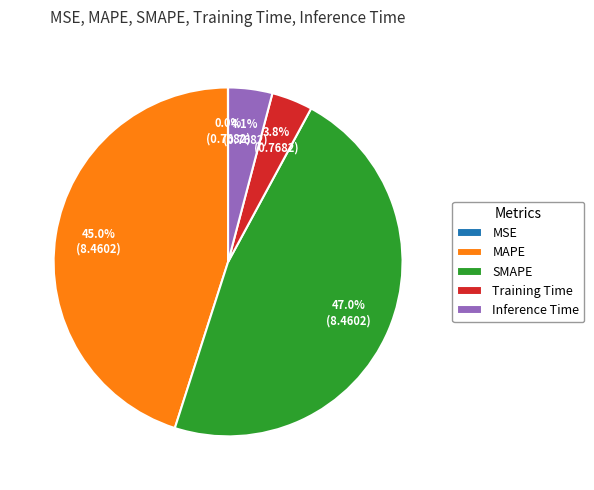

Which has a higher value, SMAPE or Inference Time?

SMAPE